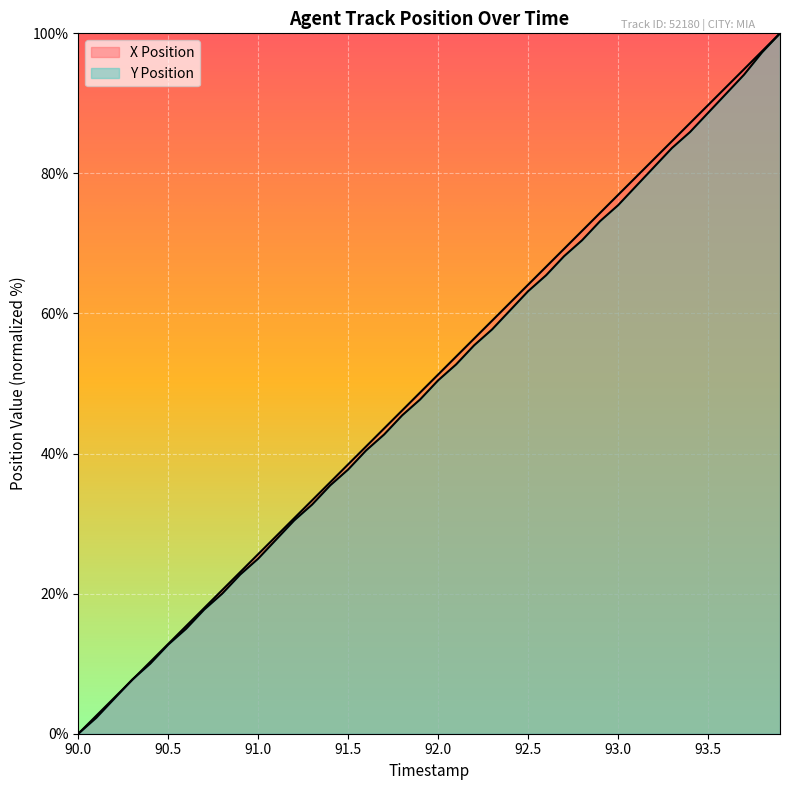

List the series in order of their overall mean, highest first.

X Position, Y Position